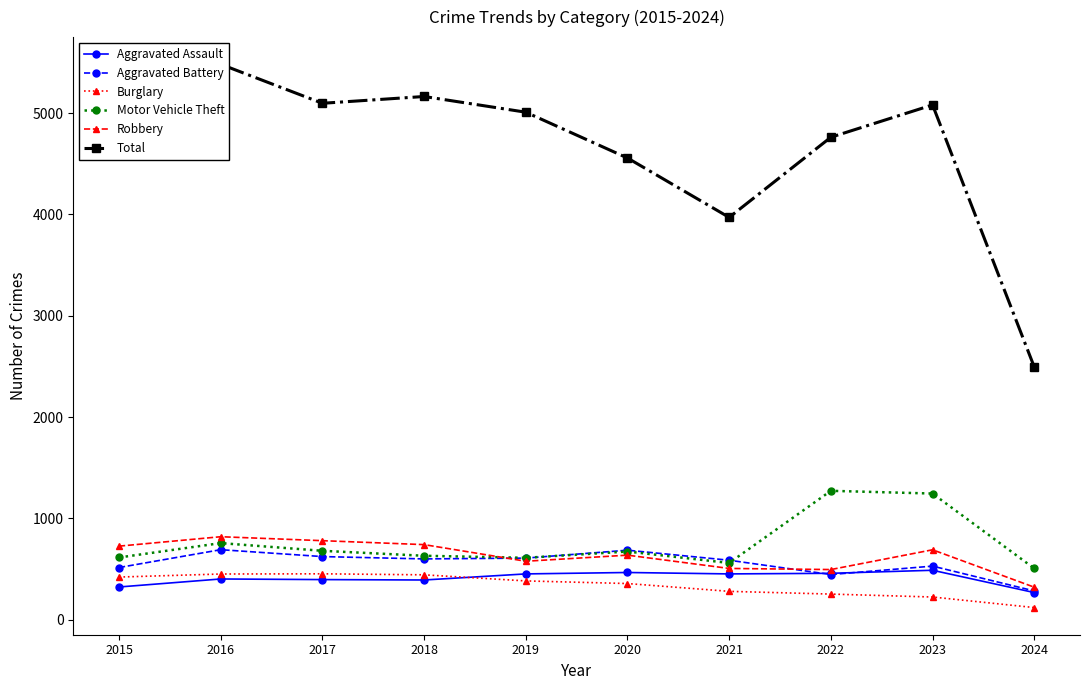

Which series has the largest total across all categories?

Total